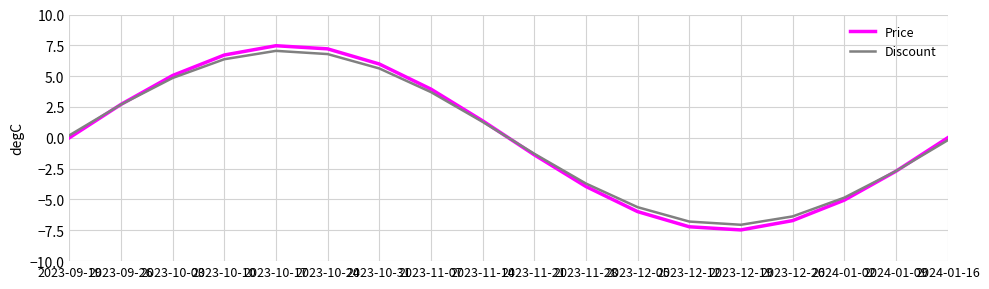

What is the approximate value of Discount at 2023-10-31?

5.6